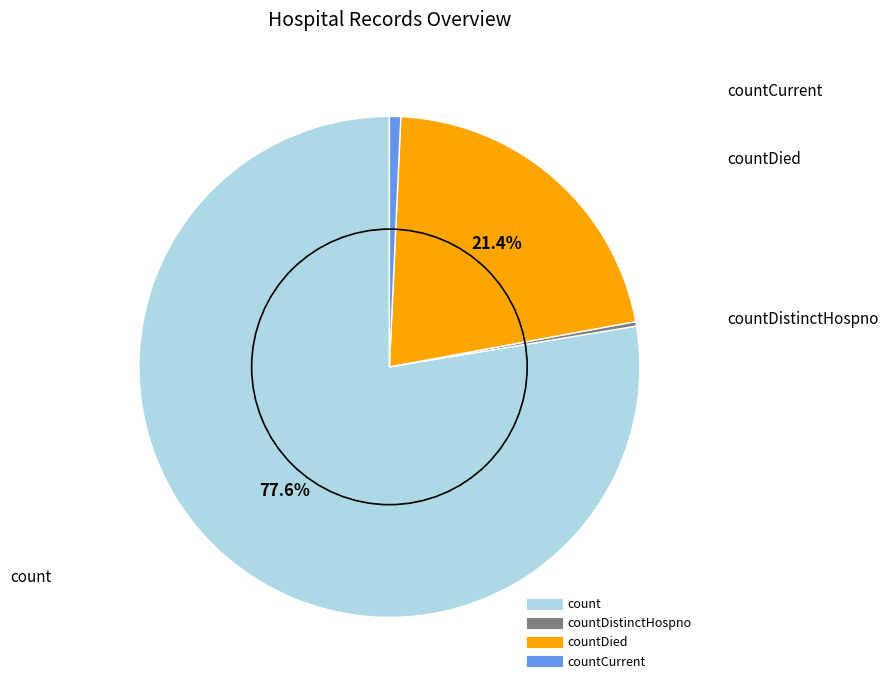

How many slices are in this pie chart?

4